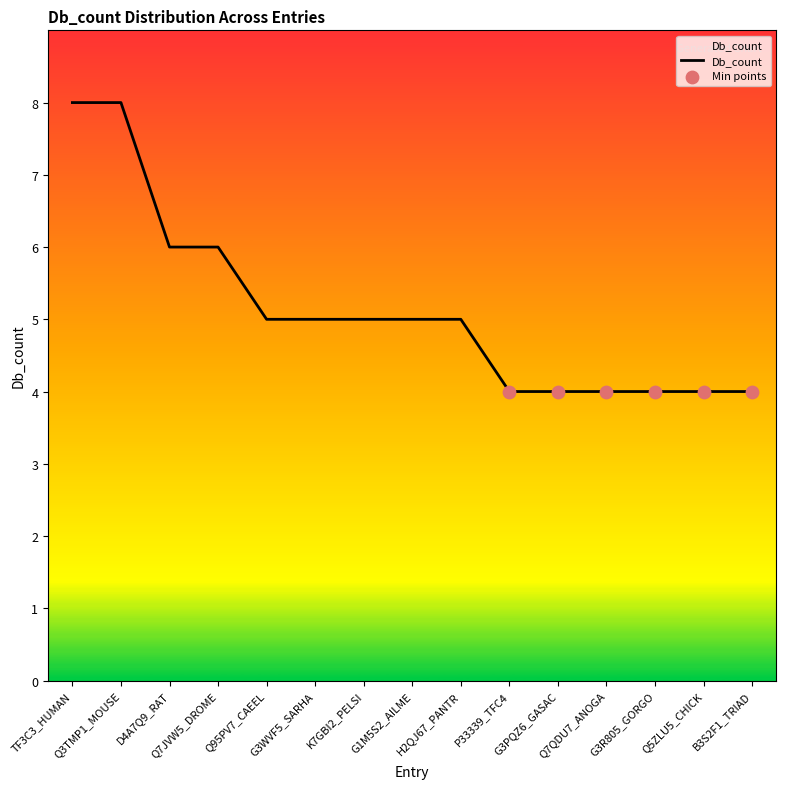

Which has a higher value, Q7QDU7_ANOGA or Q95PV7_CAEEL?

Q95PV7_CAEEL